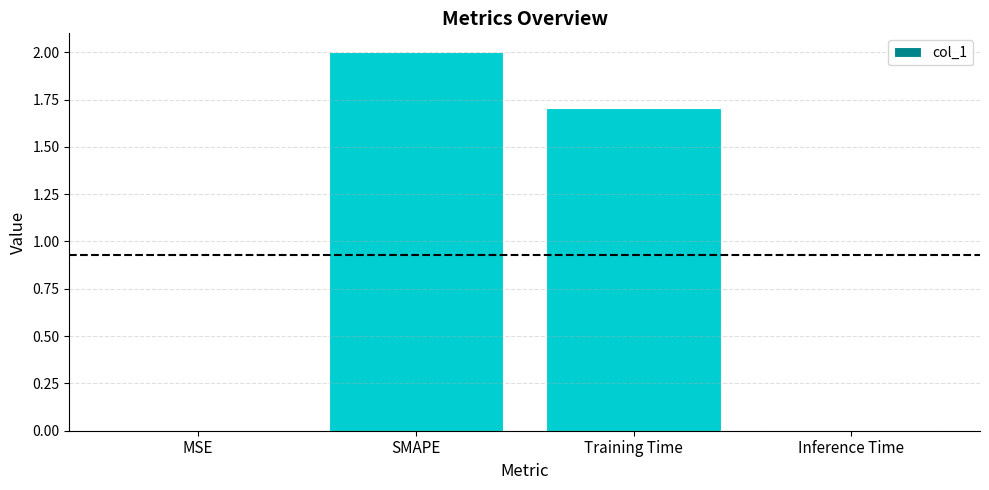

What is the sum of all values?

3.7